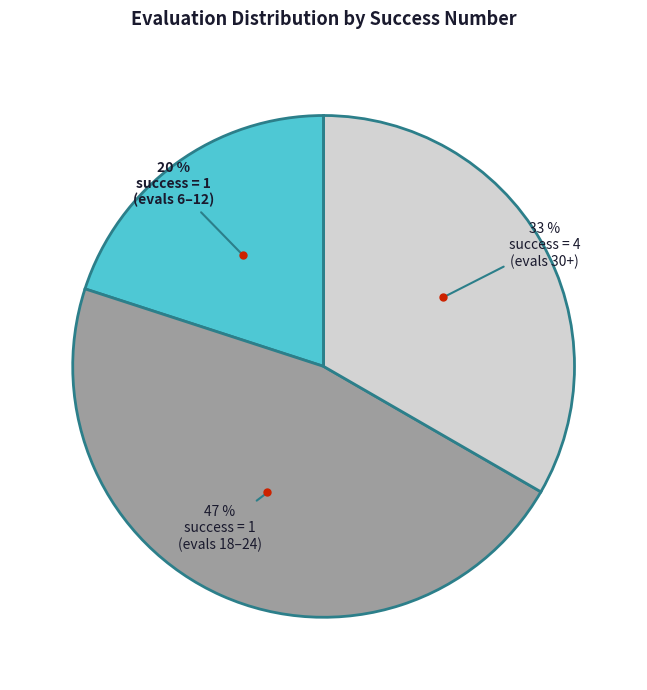

To the nearest percent, what is the average slice percentage?

33%